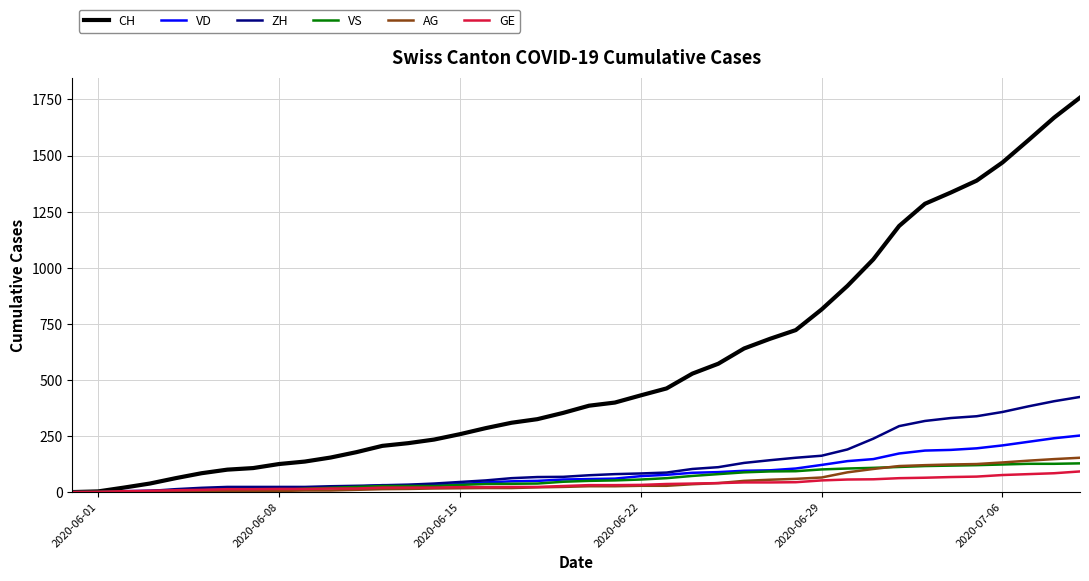

Which series has the widest spread of values?

CH